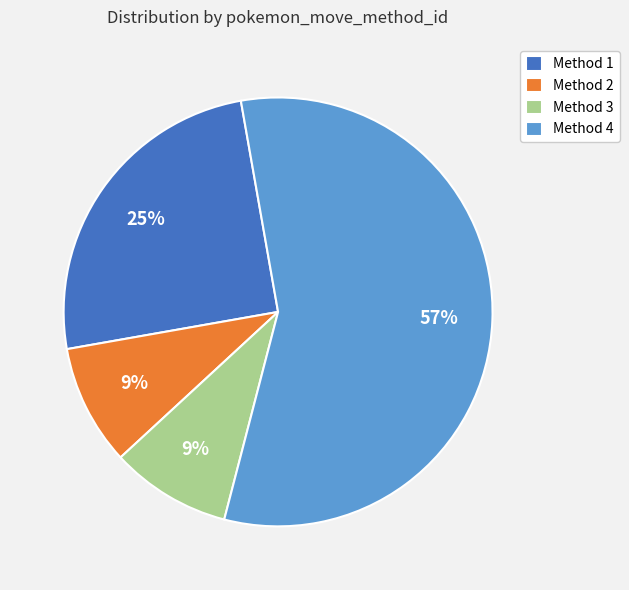

Is there any slice that represents more than half of the pie?

Yes